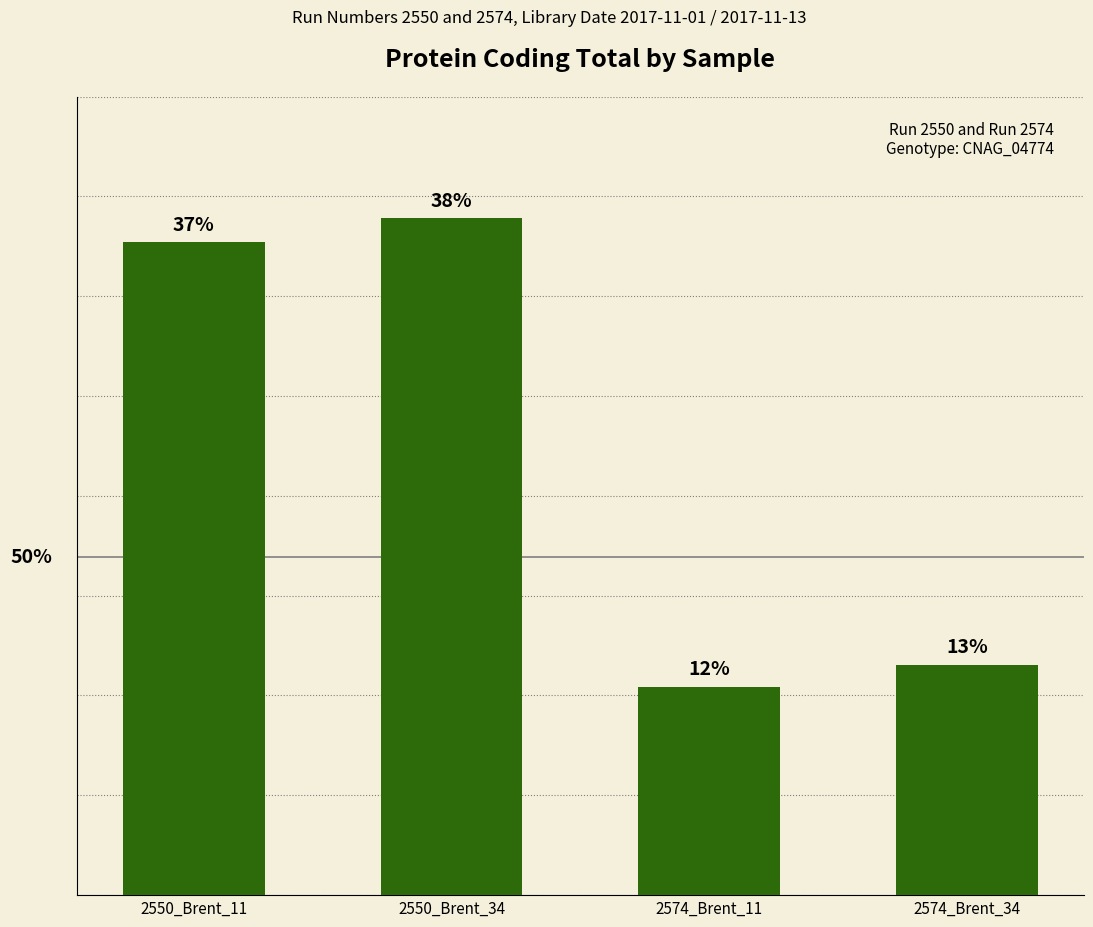

What is the smallest value displayed?

3413784